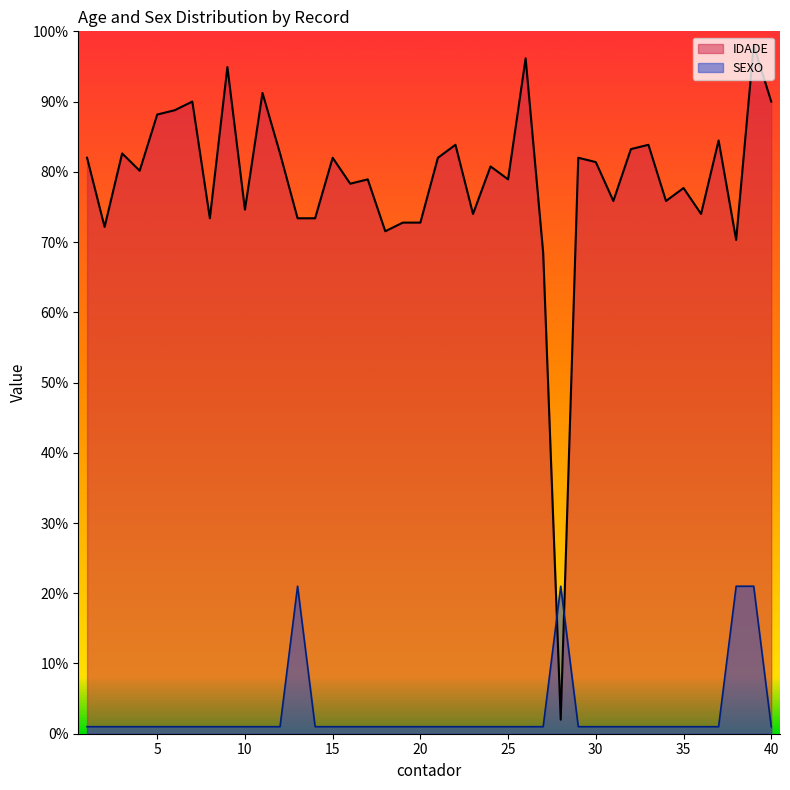

What are all the series names shown in the legend?

IDADE, SEXO